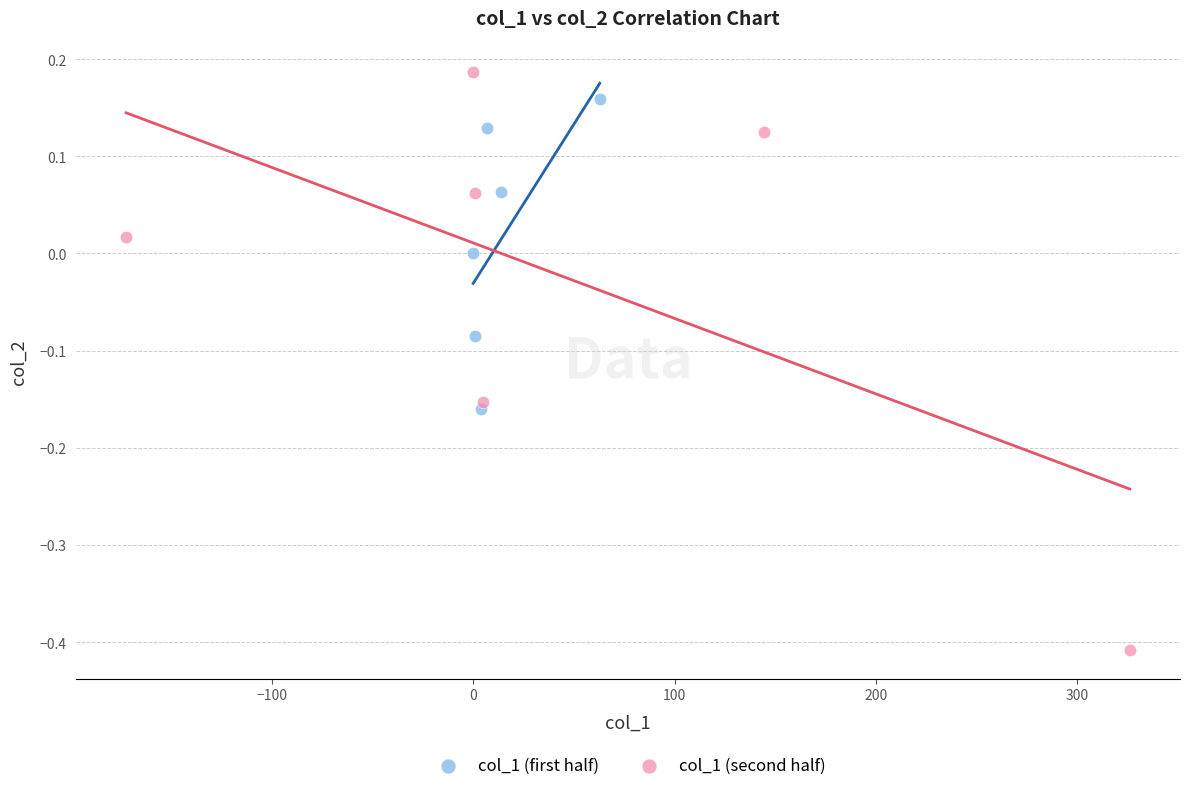

Which series reaches the minimum Y coordinate?

col_1 (second half)